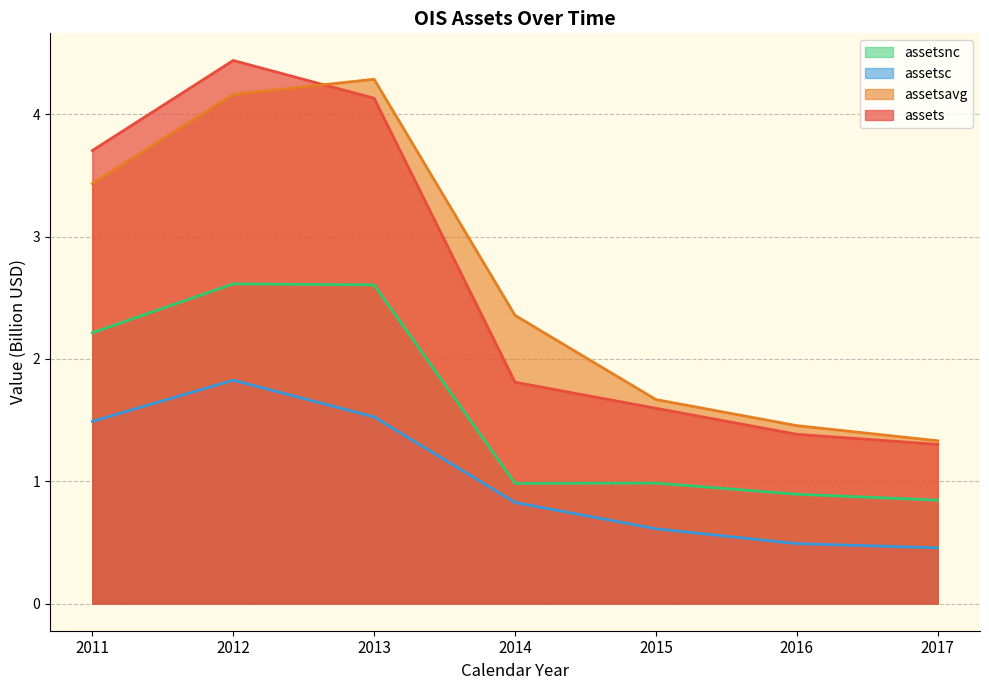

True or false: assetsc and assetsnc cross at least once.

False